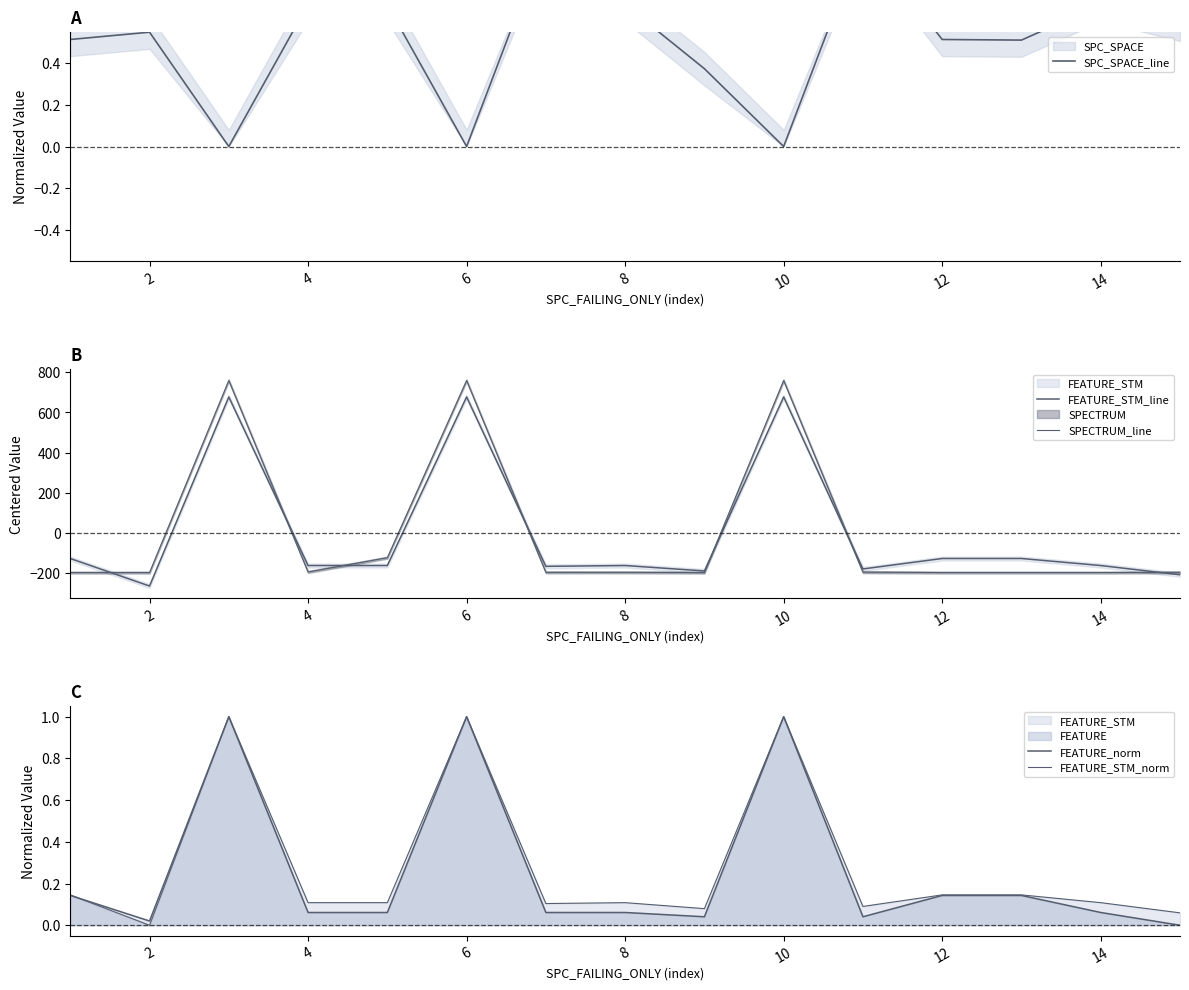

Between 0 and 6, which series saw the biggest shift?

FEATURE_STM_line